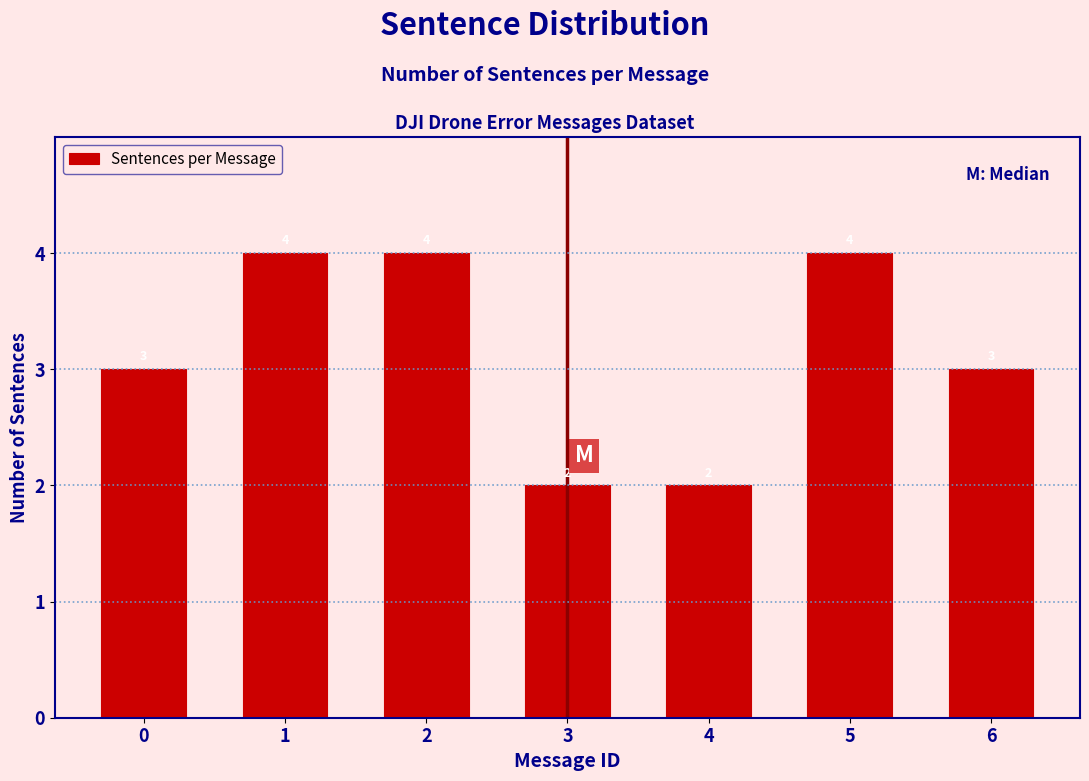

Reading left to right, extract all data points from this chart.

0=3	1=4	2=4	3=2	4=2	5=4	6=3